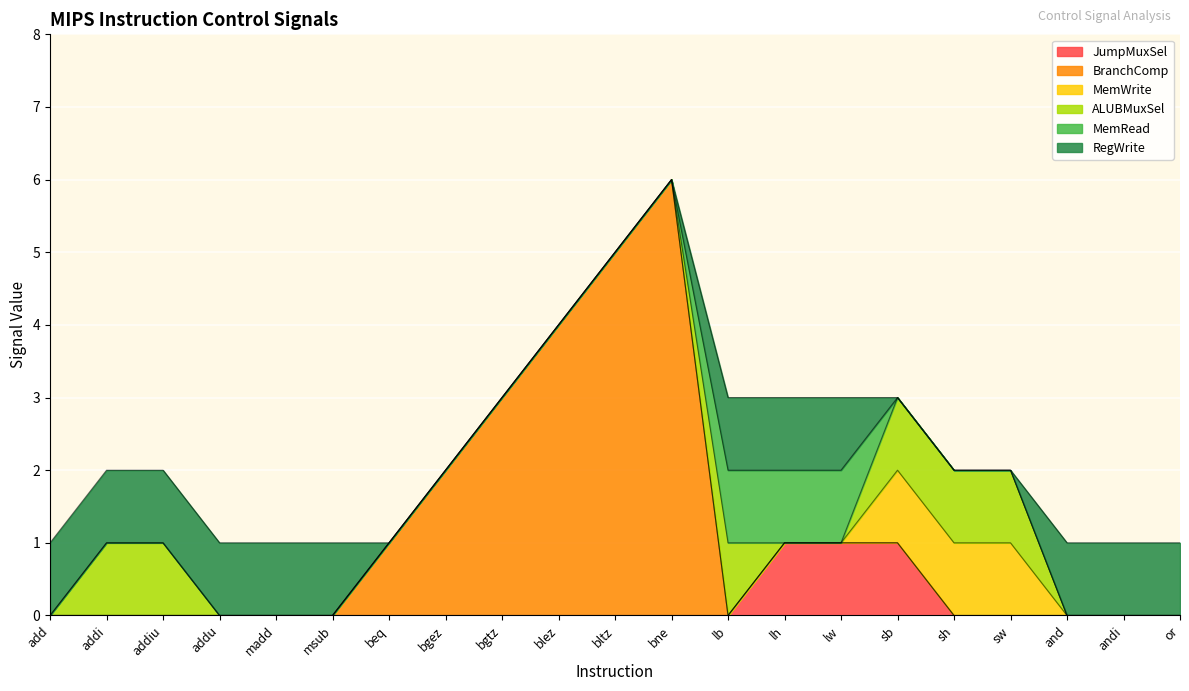

Reading left to right, what are all the values shown in this chart?

JumpMuxSel: 0	0	0	0	0	0	0	0	0	0	0	0	0	1	1	1	0	0	0	0	0
BranchComp: 0	0	0	0	0	0	1	2	3	4	5	6	0	0	0	0	0	0	0	0	0
MemWrite: 0	0	0	0	0	0	0	0	0	0	0	0	0	0	0	1	1	1	0	0	0
ALUBMuxSel: 0	1	1	0	0	0	0	0	0	0	0	0	1	0	0	1	1	1	0	0	0
MemRead: 0	0	0	0	0	0	0	0	0	0	0	0	1	1	1	0	0	0	0	0	0
RegWrite: 1	1	1	1	1	1	0	0	0	0	0	0	1	1	1	0	0	0	1	1	1